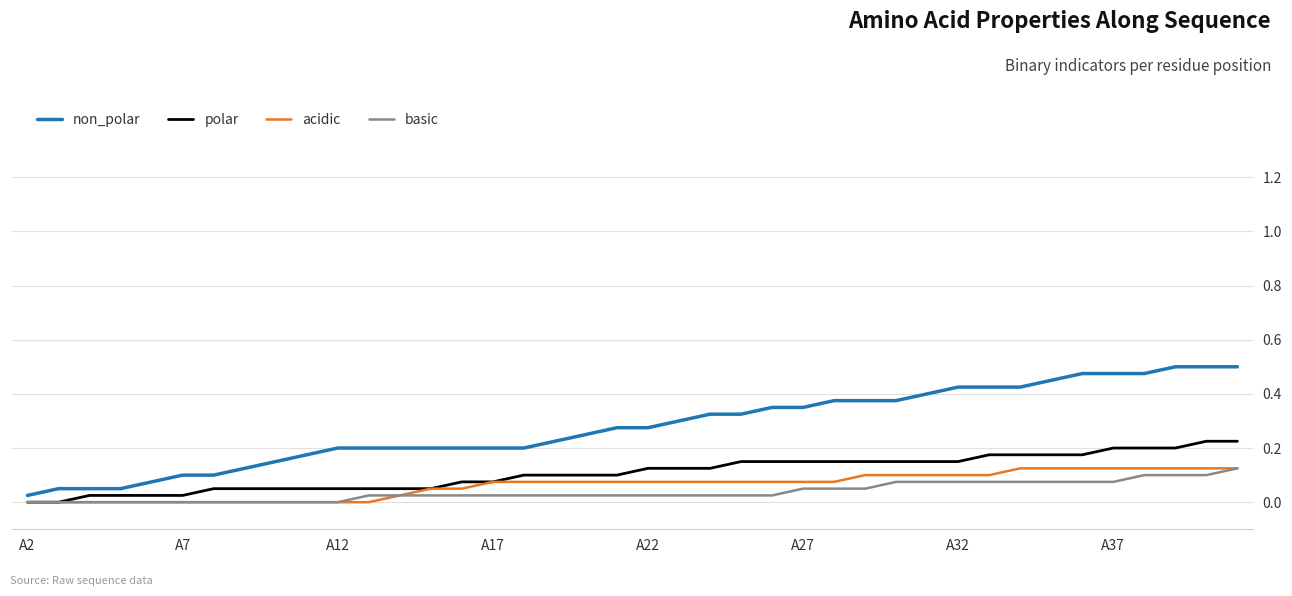

Which series has the widest spread of values?

non_polar